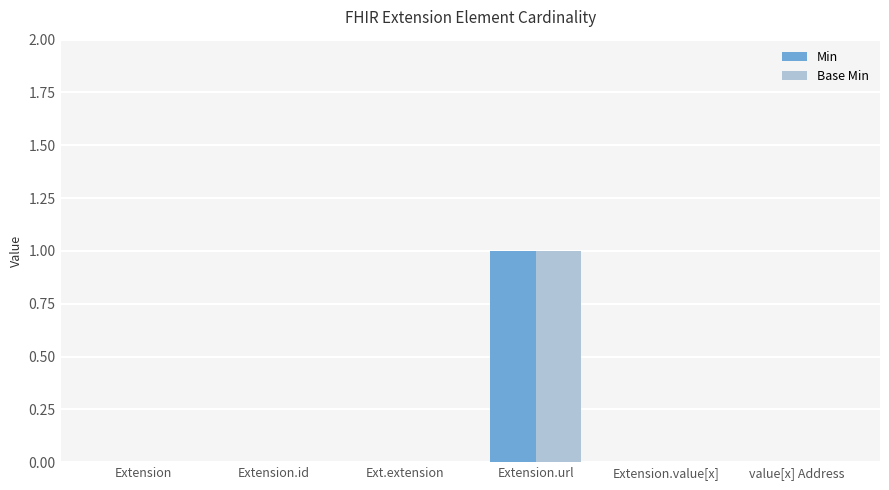

At which label does Min reach its peak?

Extension.url